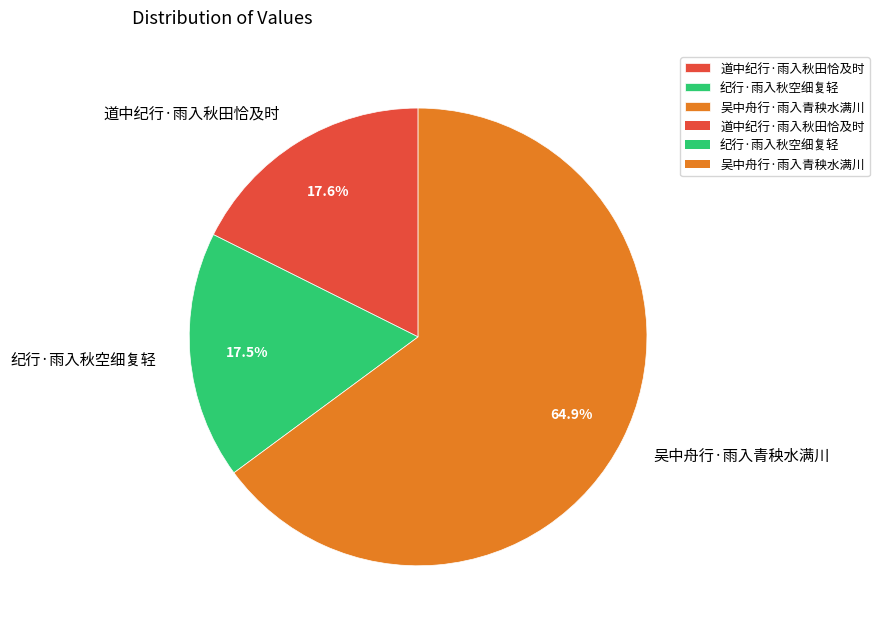

Which has a higher value, 吴中舟行·雨入青秧水满川 or 纪行·雨入秋空细复轻?

吴中舟行·雨入青秧水满川